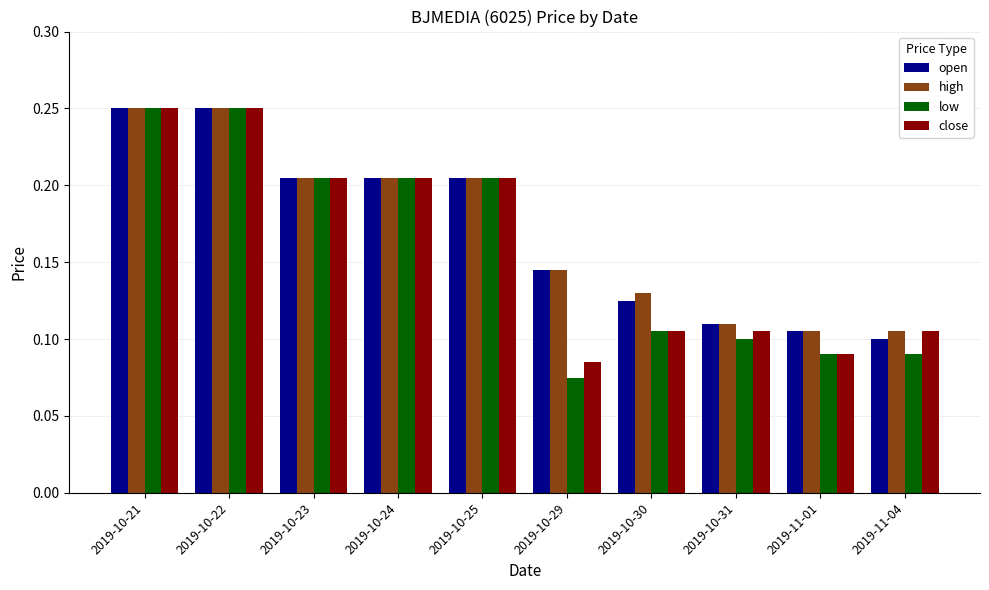

What are all the series names shown in the legend?

open, high, low, close